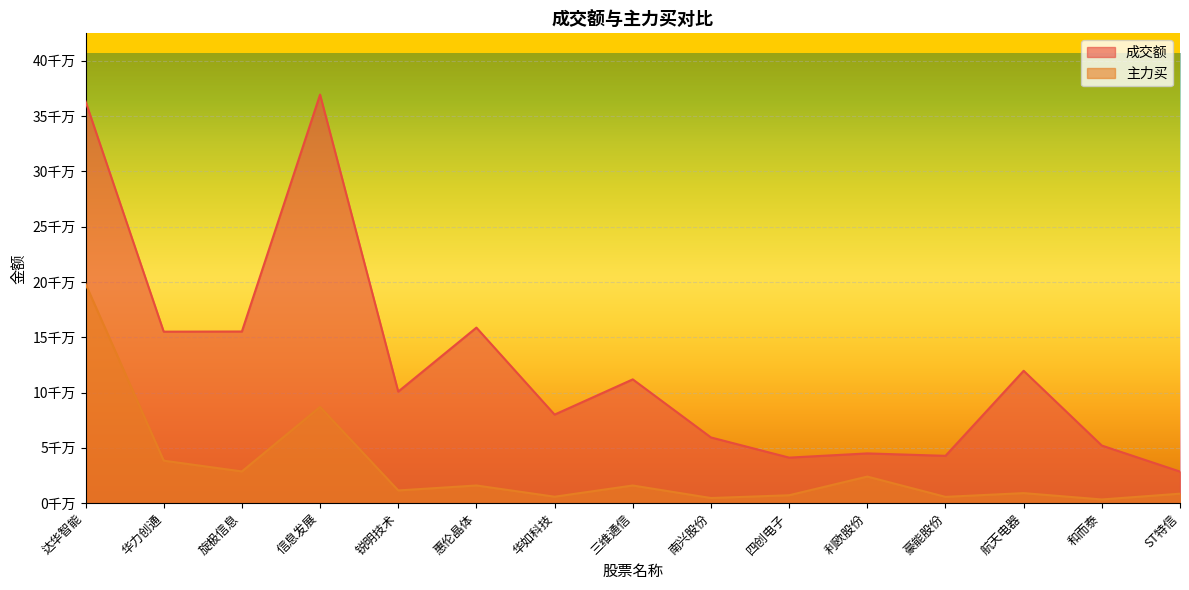

Reading left to right, transcribe all the data shown in this chart.

成交额: 达华智能=363187789	华力创通=155006969	旋极信息=155157268	信息发展=369244131	锐明技术=100827475	惠伦晶体=158663263	华如科技=80051153	三维通信=111888414	南兴股份=59407580	四创电子=41173457	利欧股份=44971685	豪能股份=42787141	航天电器=119650501	和而泰=52068589	ST特信=28549867
主力买: 达华智能=198188686	华力创通=38421267	旋极信息=28685027	信息发展=86988122	锐明技术=11506458	惠伦晶体=15986486	华如科技=5844921	三维通信=15976276	南兴股份=4651009	四创电子=7163439	利欧股份=24035633	豪能股份=5706204	航天电器=9089320	和而泰=3348134	ST特信=8577254